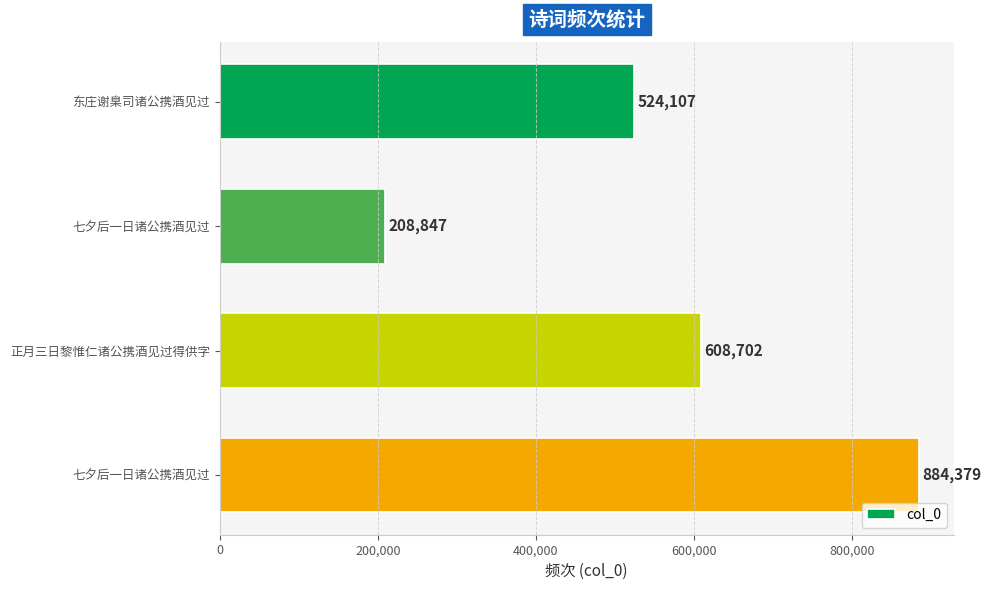

What is the sum of all values?

2226035